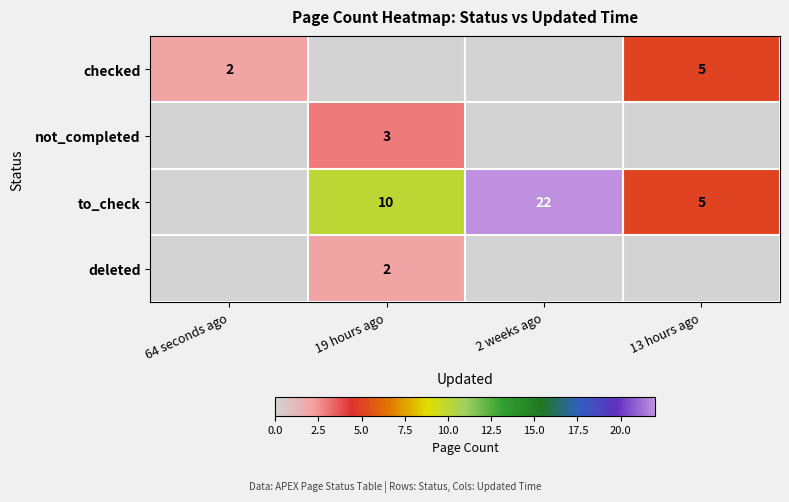

Is it true that checked equals 1 at 64 seconds ago?

False